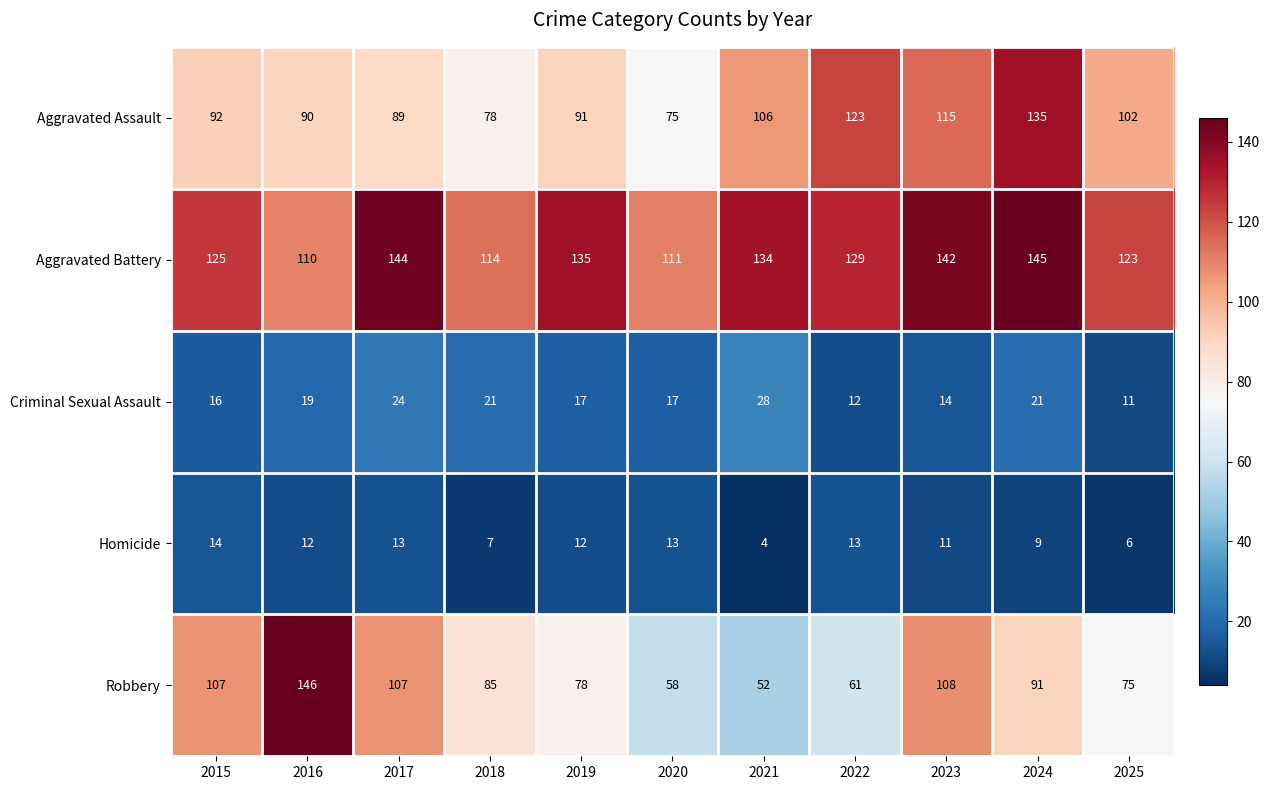

What is the difference between the maximum and second lowest values in the Aggravated Battery series?

34